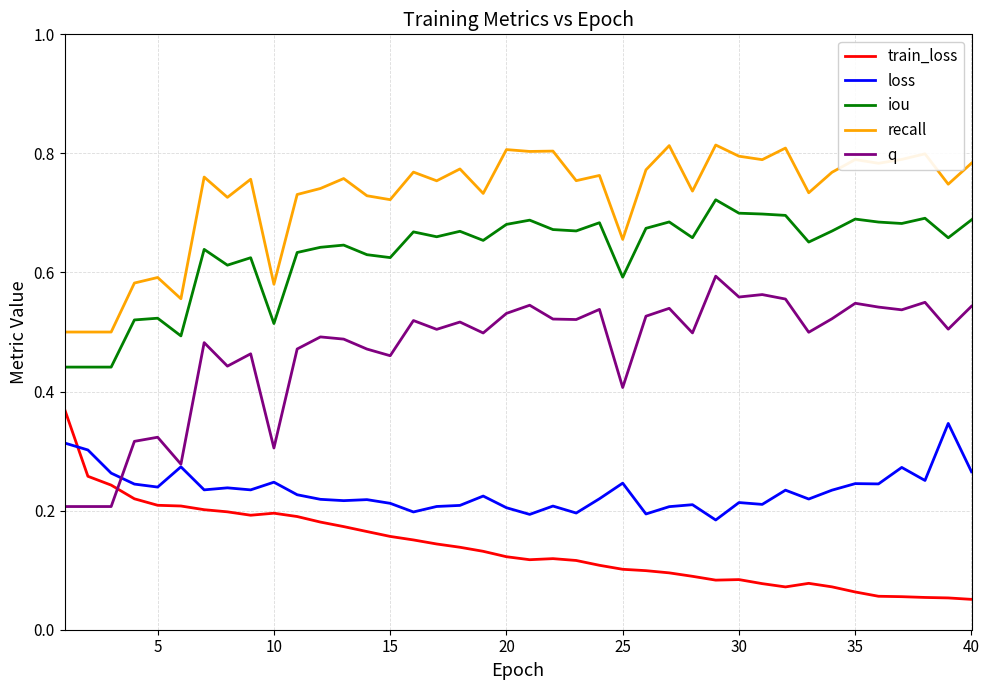

True or false: loss and iou intersect in this chart.

False